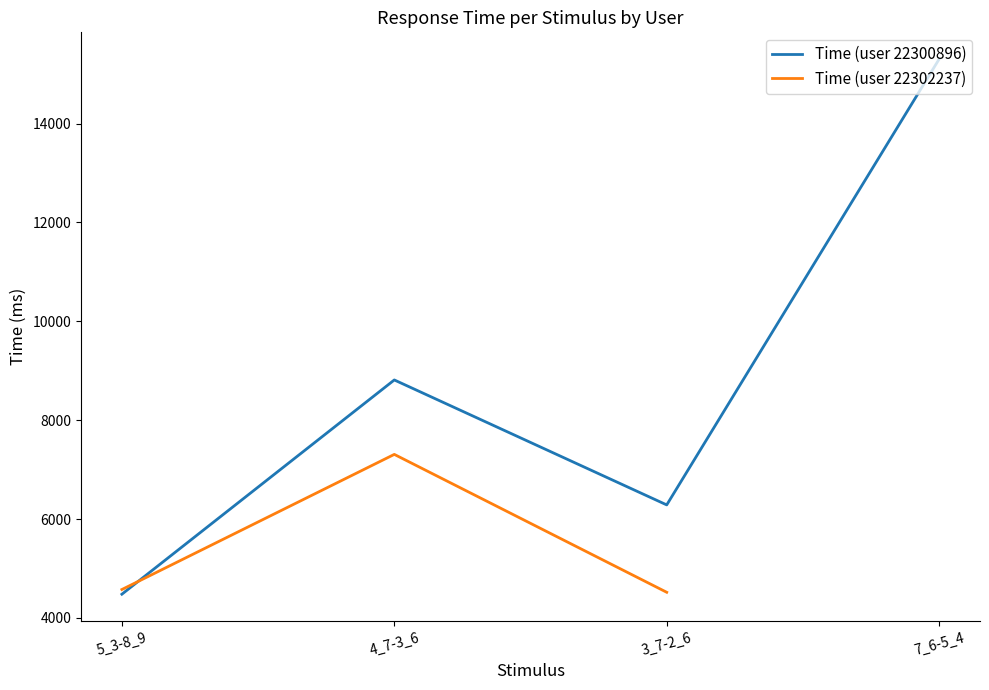

How many intersections are there between Time (user 22300896) and Time (user 22302237)?

1